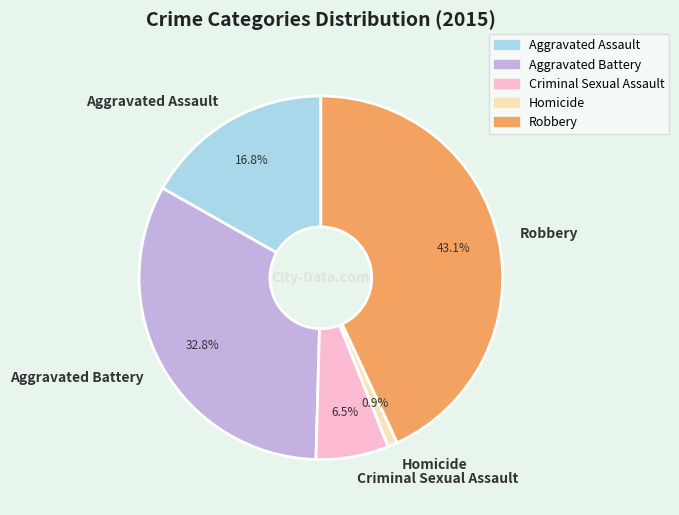

What is the largest slice in the pie chart?

Robbery